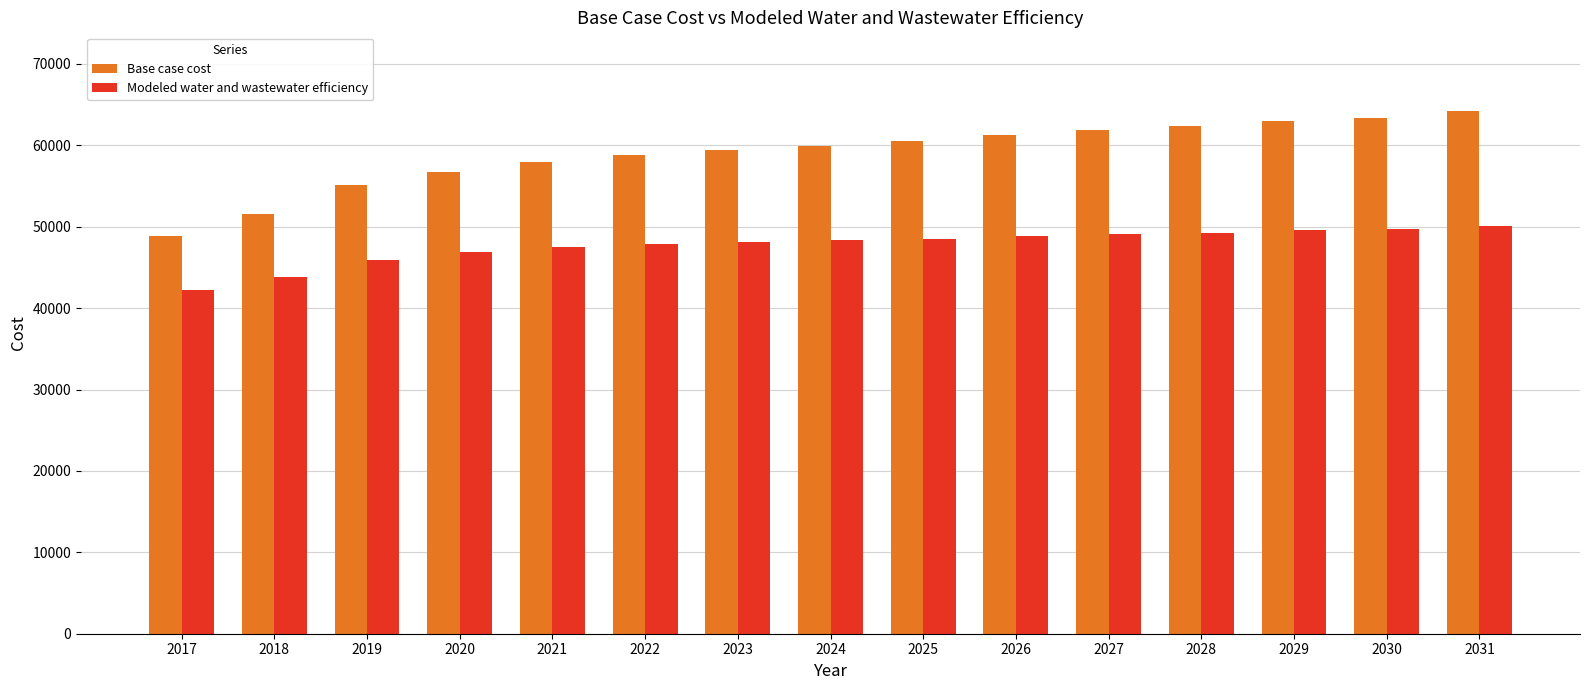

Rank the series at 2024 from highest to lowest value.

Base case cost, Modeled water and wastewater efficiency